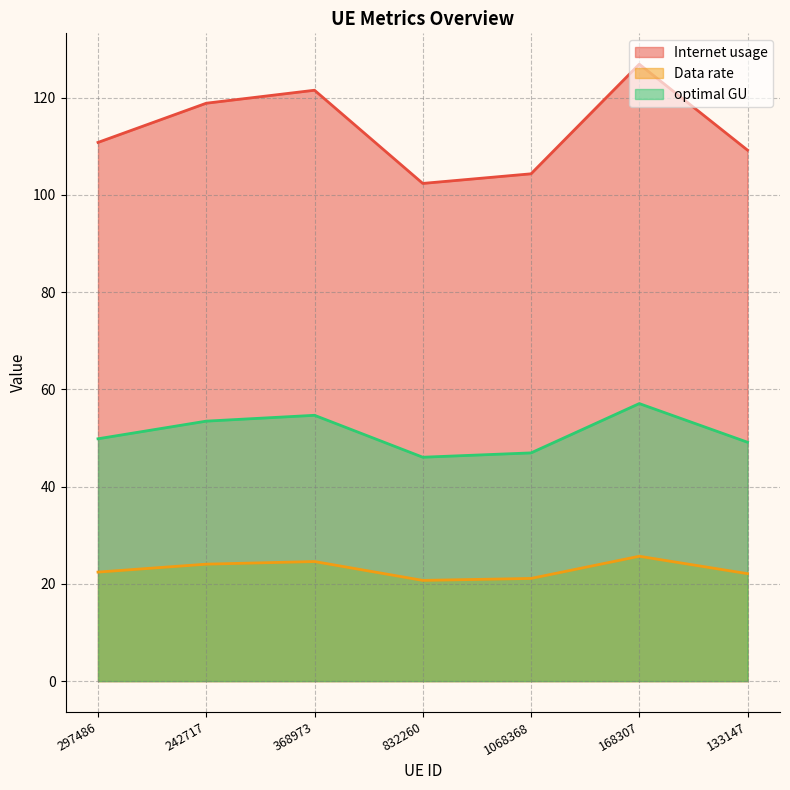

What is the spread (max minus min) of values at 168307?

101.2